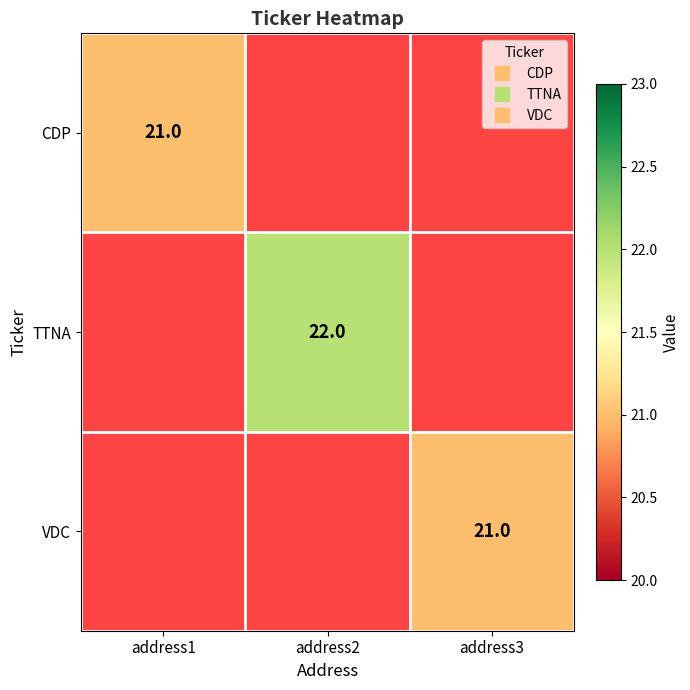

Is it true that VDC equals 11.6 at address3?

False